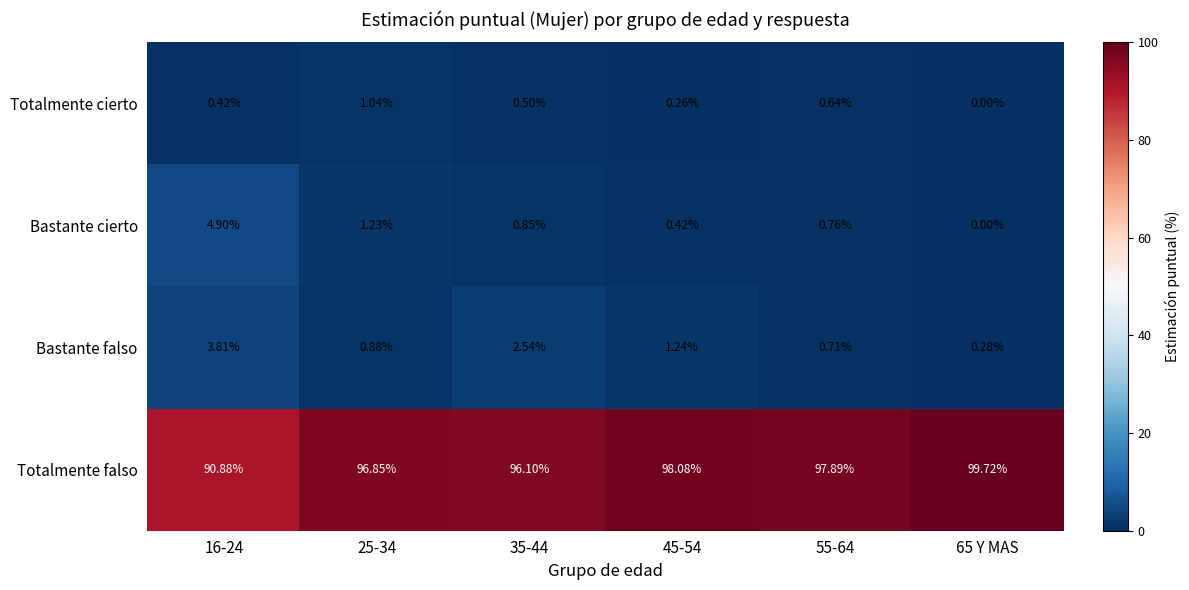

Which series has the largest range (max minus min)?

Totalmente falso